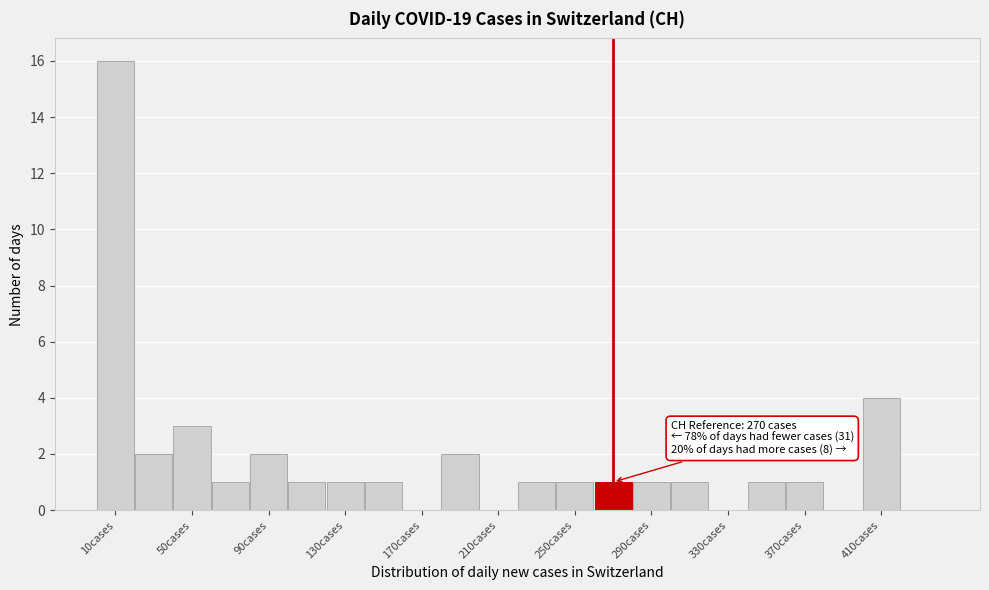

Over which range of the x-axis is the bar tallest?

0 to 20